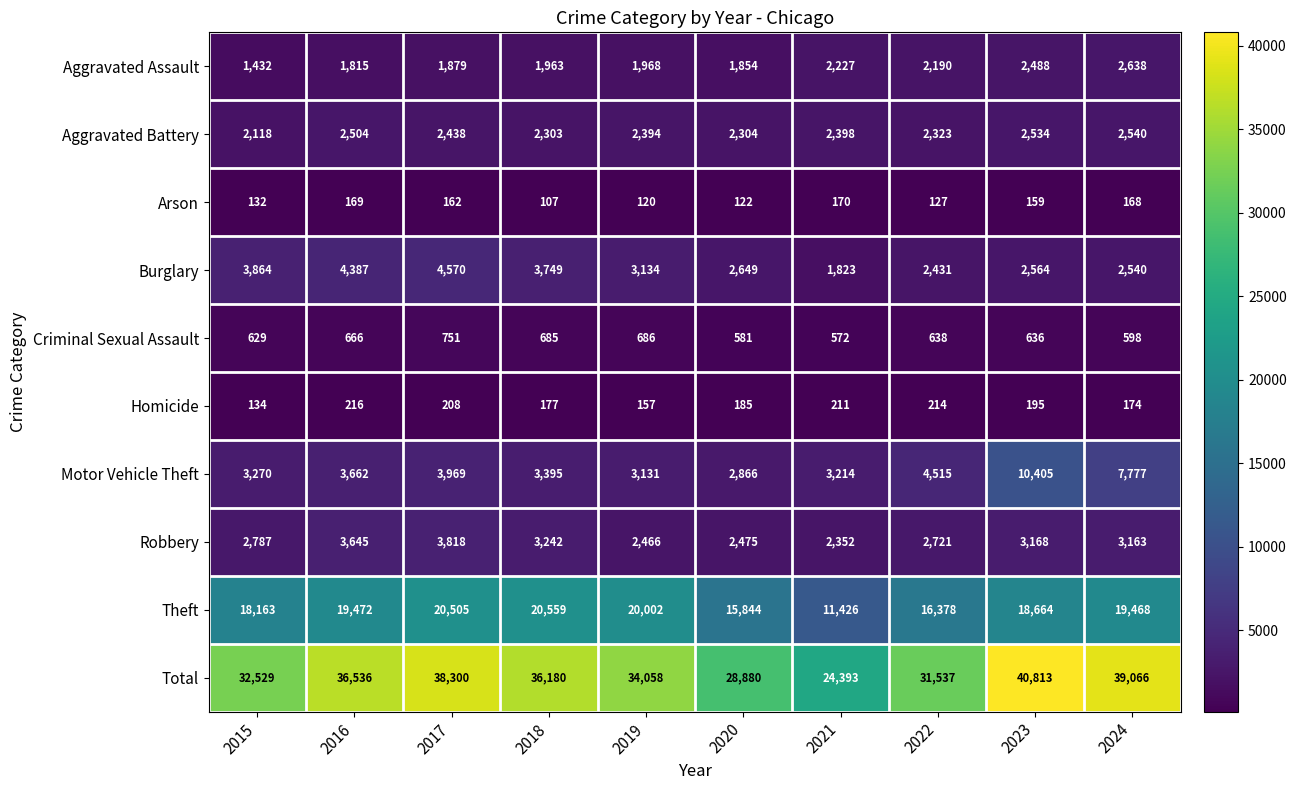

Which series has the largest range (max minus min)?

Total